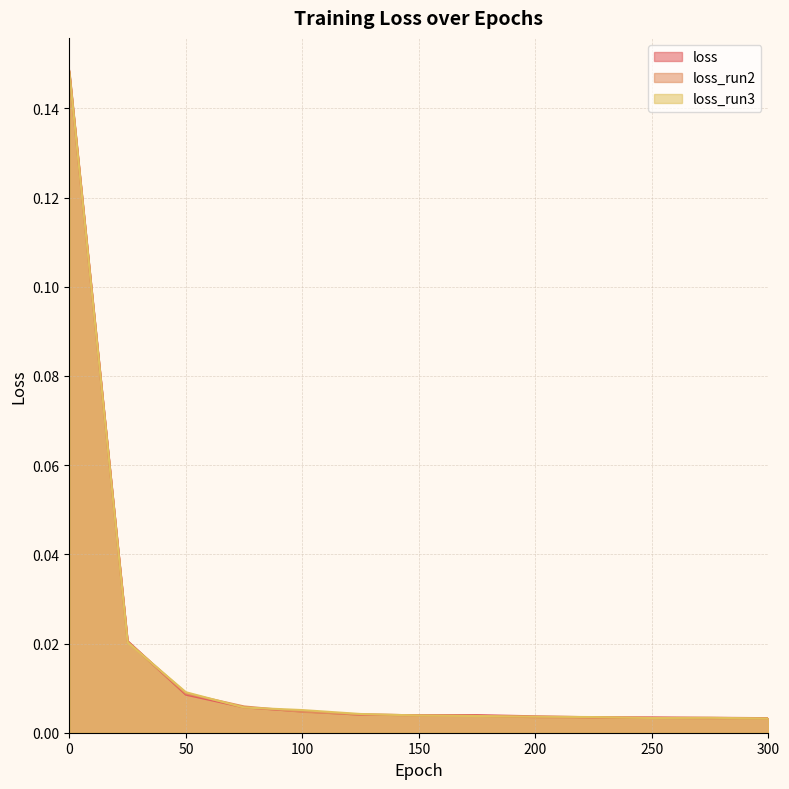

Between which two adjacent categories do loss and loss_run3 first intersect?

25 and 50